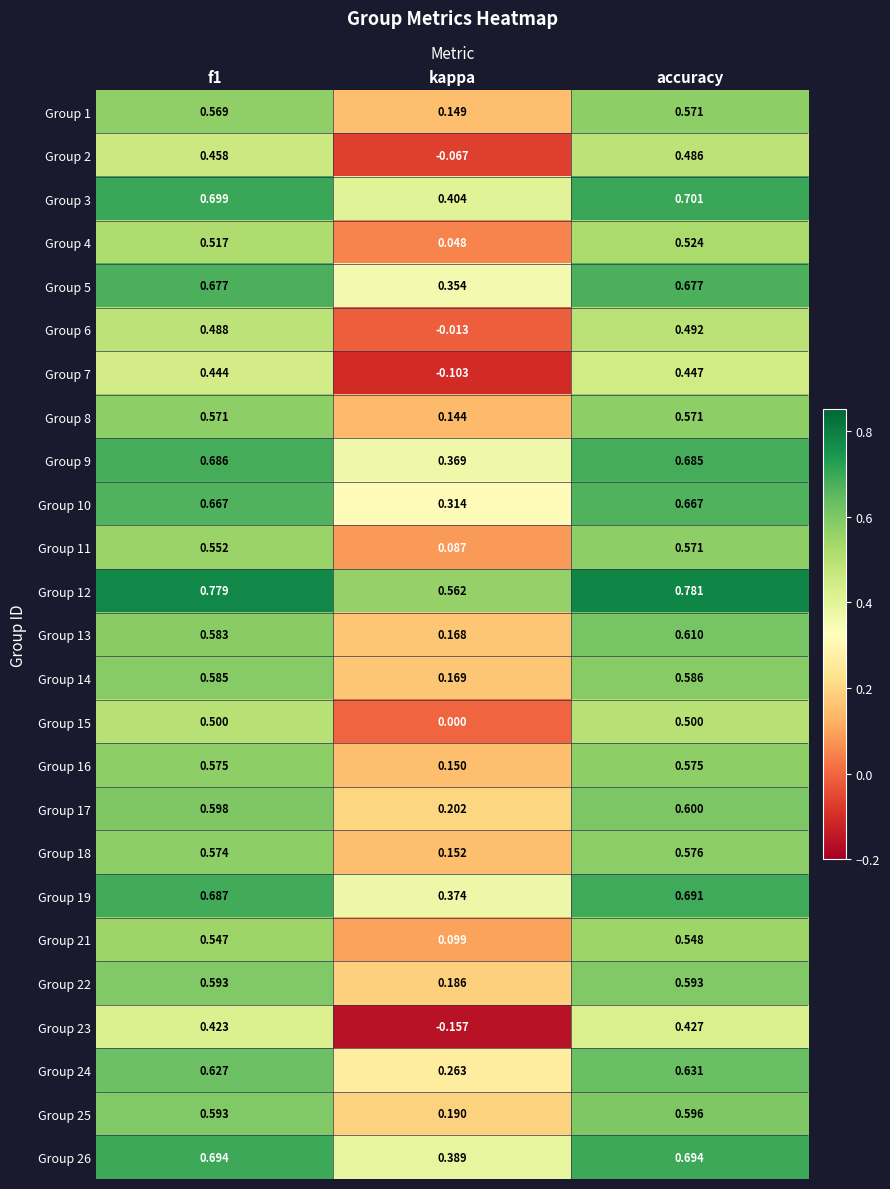

Which category has the lowest value across all series?

kappa